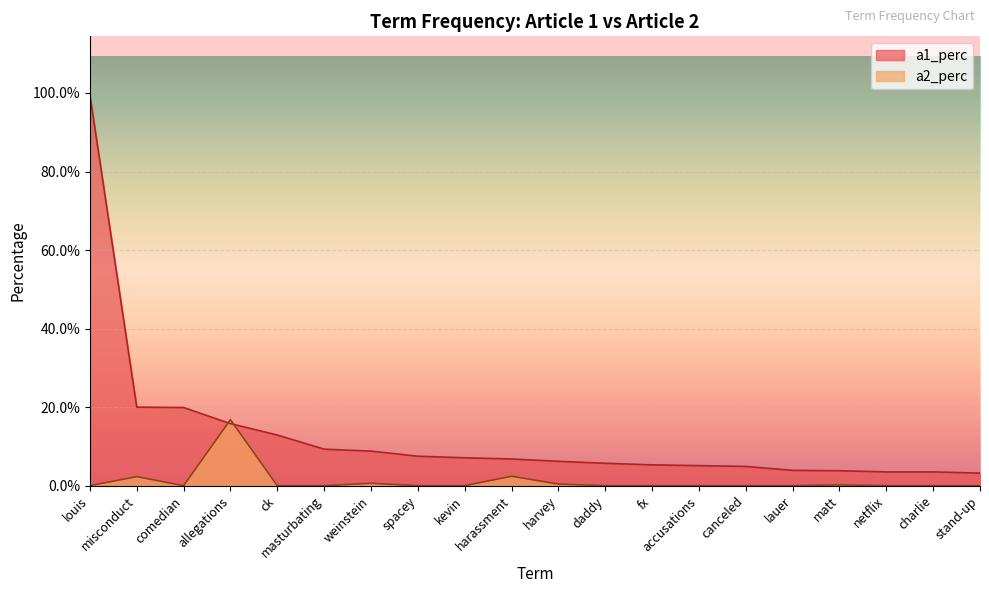

What is the label of the 1st point from the right?

stand-up